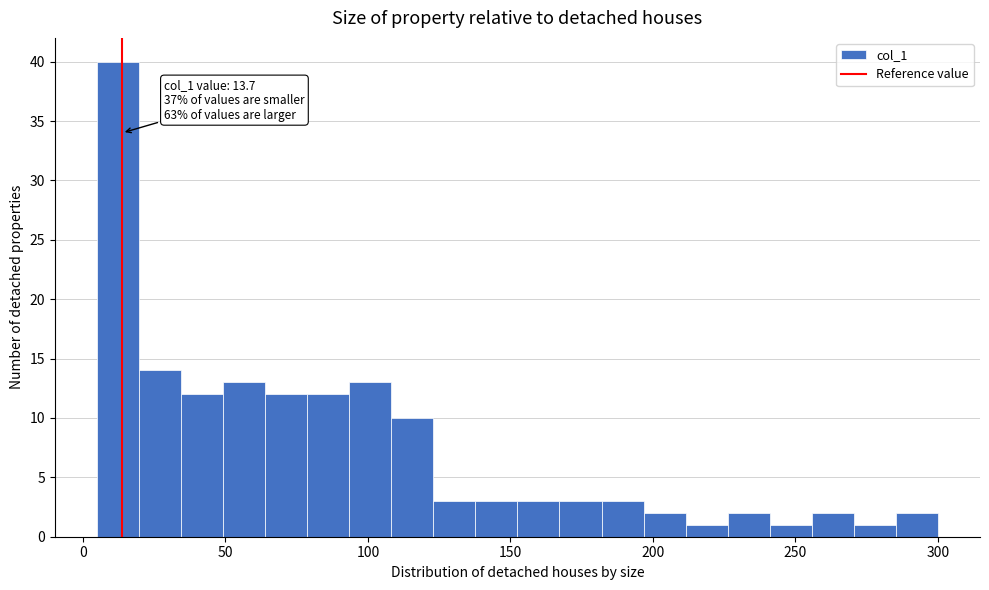

Around what value on the x-axis is the tallest bar? Give the approximate position of its centre, as read against the axis.

10